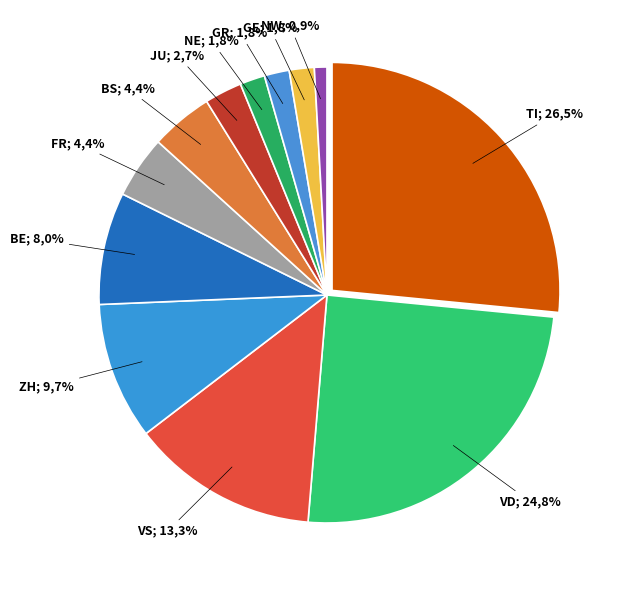

Does any single category account for the majority?

No